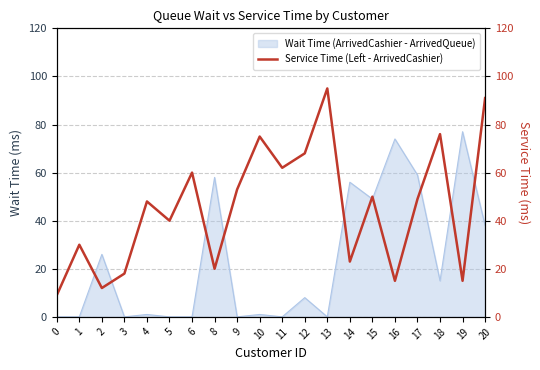

What is the maximum value shown in the chart?

95